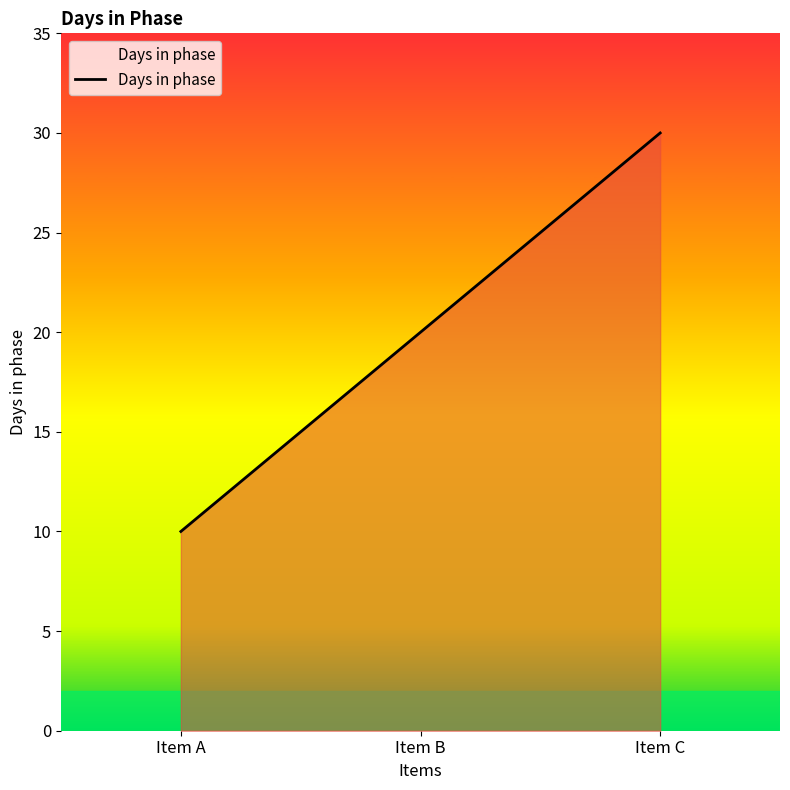

The value at Item A is 10. True or false?

True